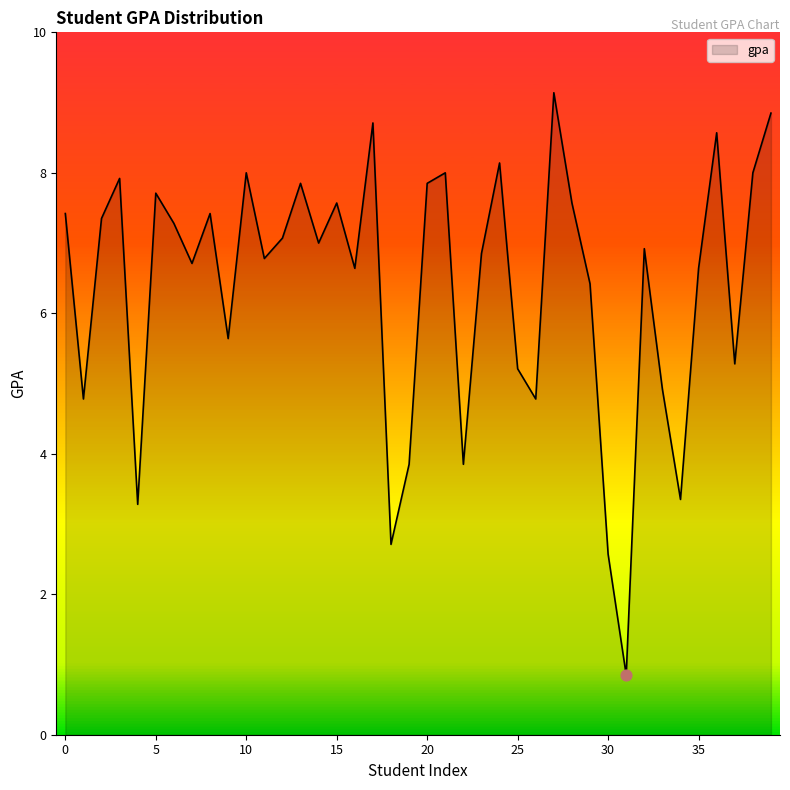

What is the difference between the maximum and minimum values?

8.3